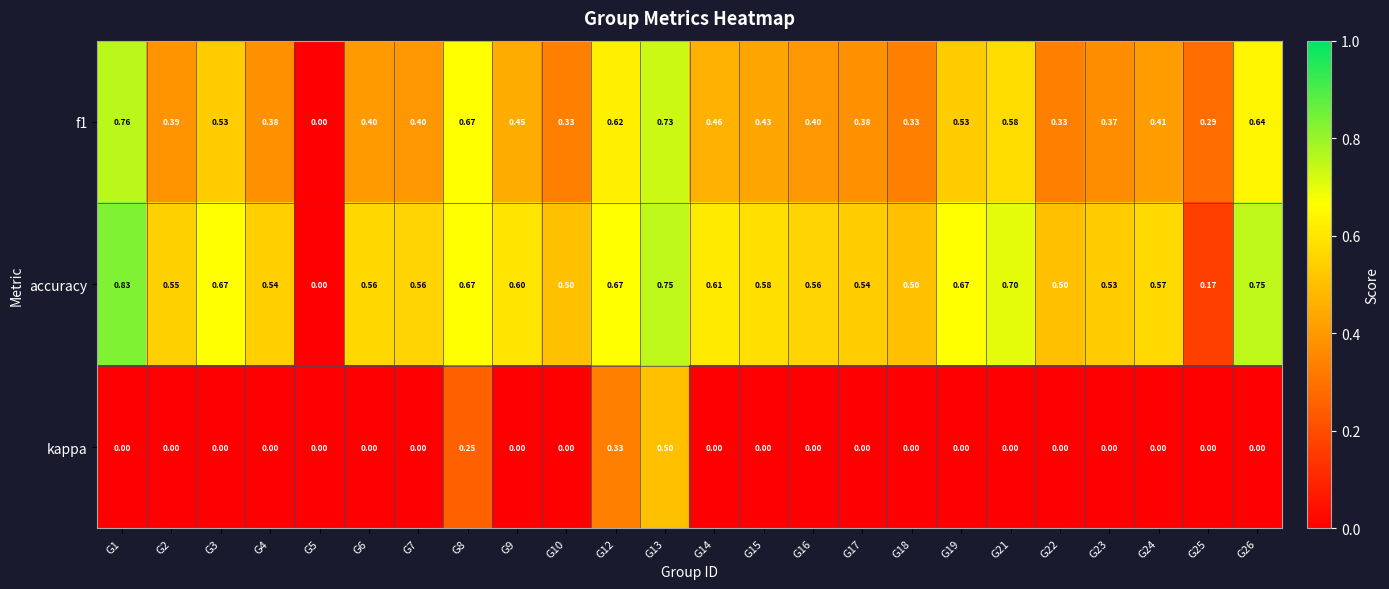

Which series has the largest total across all categories?

accuracy